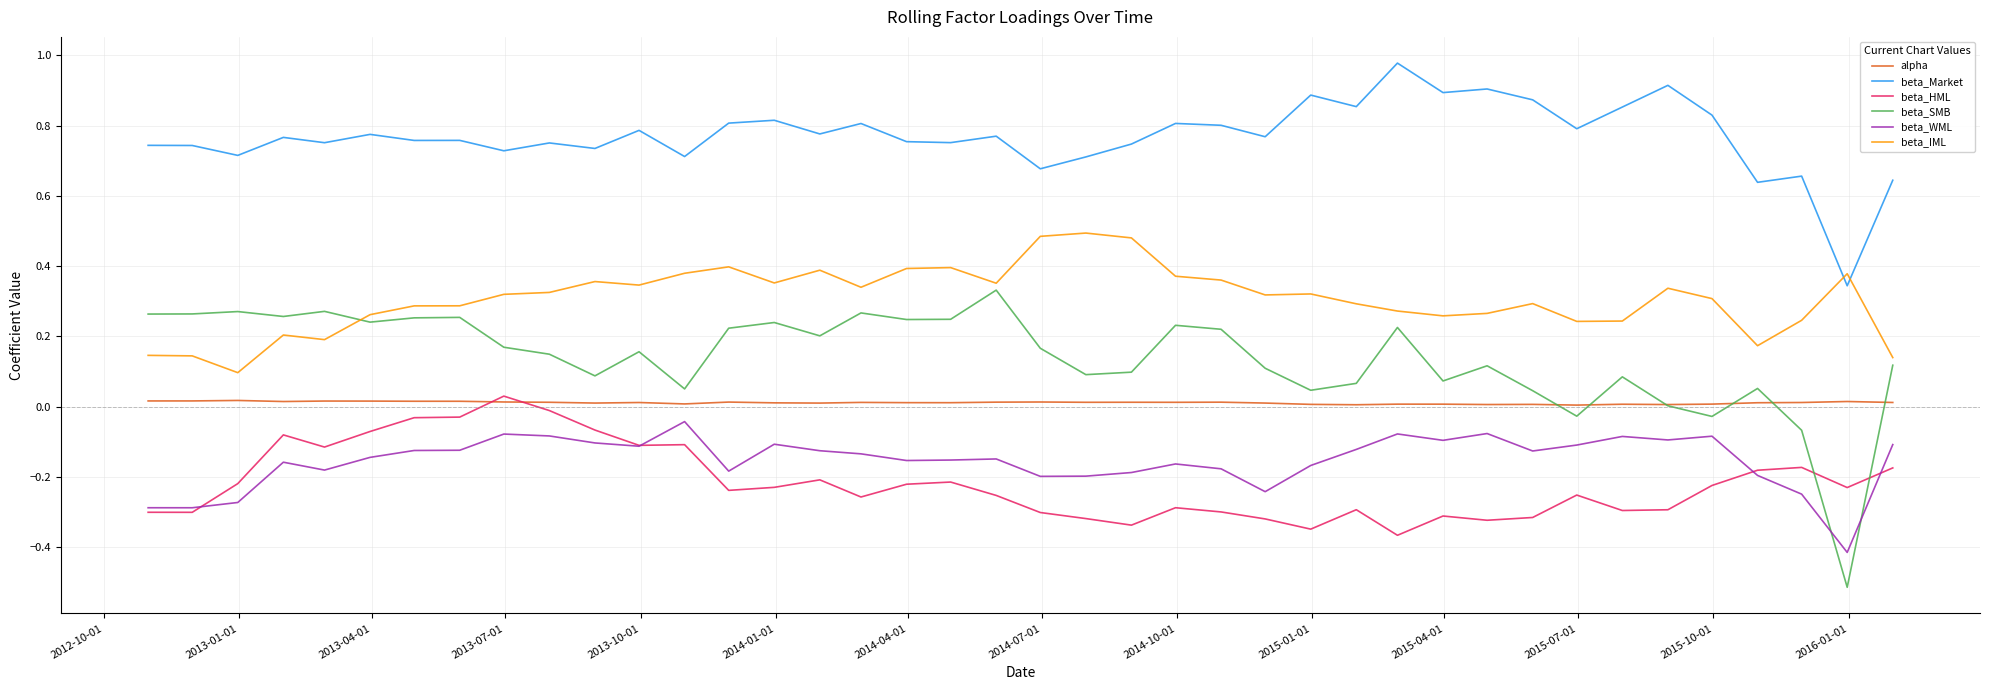

True or false: beta_IML and beta_HML intersect in this chart.

False